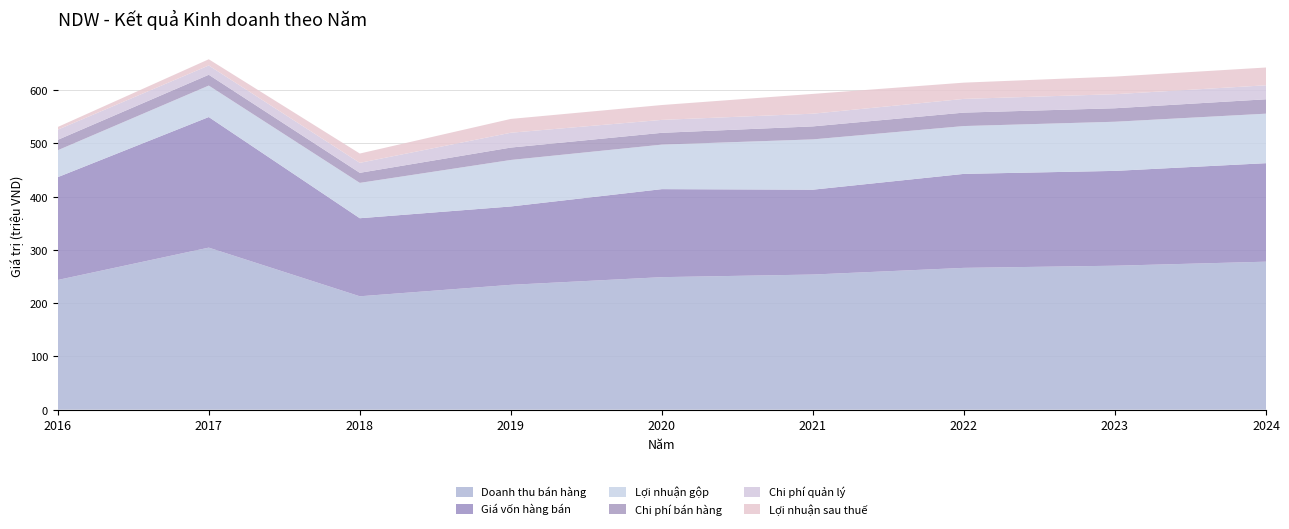

Reading left to right, list all the values displayed in this chart.

Doanh thu bán hàng: 2016=243378548	2017=304075439	2018=212779989	2019=234281642	2020=248680083	2021=253592729	2022=266100026	2023=270142295	2024=277709915
Giá vốn hàng bán: 2016=192911272	2017=245036295	2018=146452457	2019=147018018	2020=165152221	2021=159211395	2022=176361007	2023=177927787	2024=184831890
Lợi nhuận gộp: 2016=50467276	2017=59039144	2018=66327532	2019=87263625	2020=83527862	2021=94381335	2022=89739018	2023=92214508	2024=92878025
Chi phí bán hàng: 2016=19542026	2017=20275008	2018=18875045	2019=23274628	2020=22143018	2021=24388441	2022=25224676	2023=25318304	2024=27025212
Chi phí quản lý: 2016=19053775	2017=17457518	2018=18730872	2019=27833828	2020=24263568	2021=23815674	2022=25728904	2023=26373287	2024=26244219
Lợi nhuận sau thuế: 2016=5062689	2017=11626714	2018=17450359	2019=25897234	2020=27886404	2021=37124408	2022=30496570	2023=33041579	2024=33361405